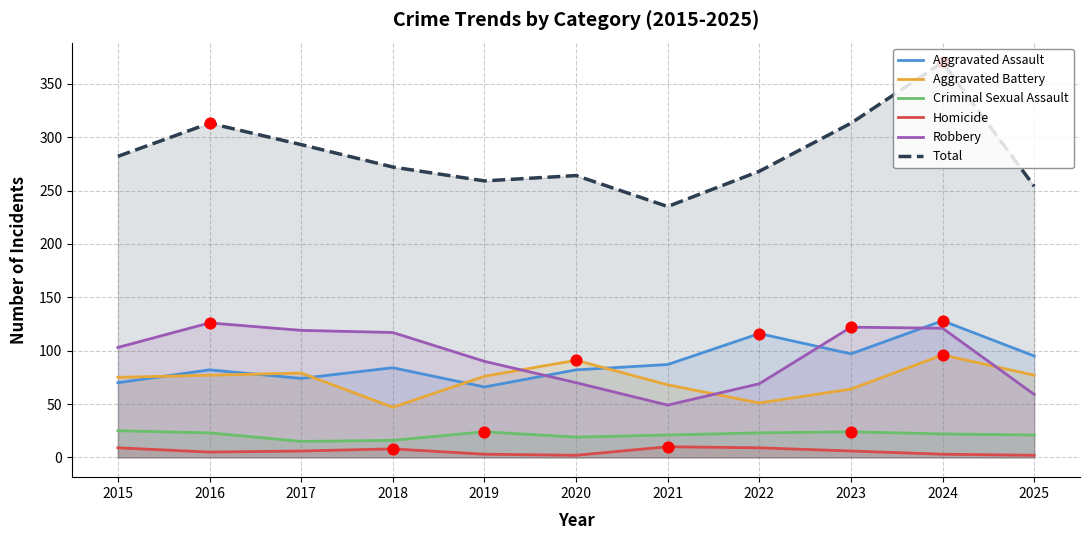

Which series contains the highest Y value?

Total